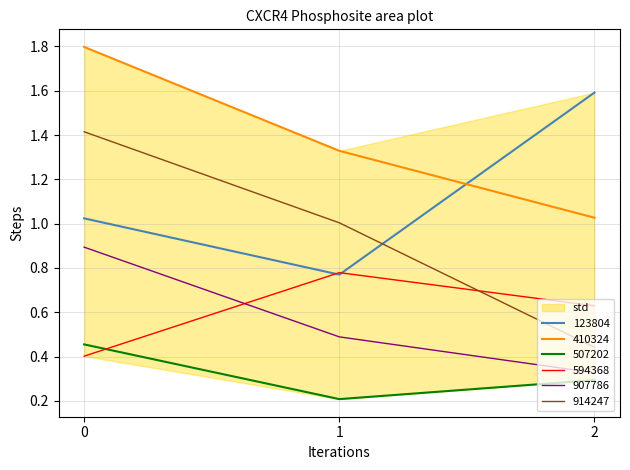

List the labels in order of 410324 value, smallest first.

2, 1, 0